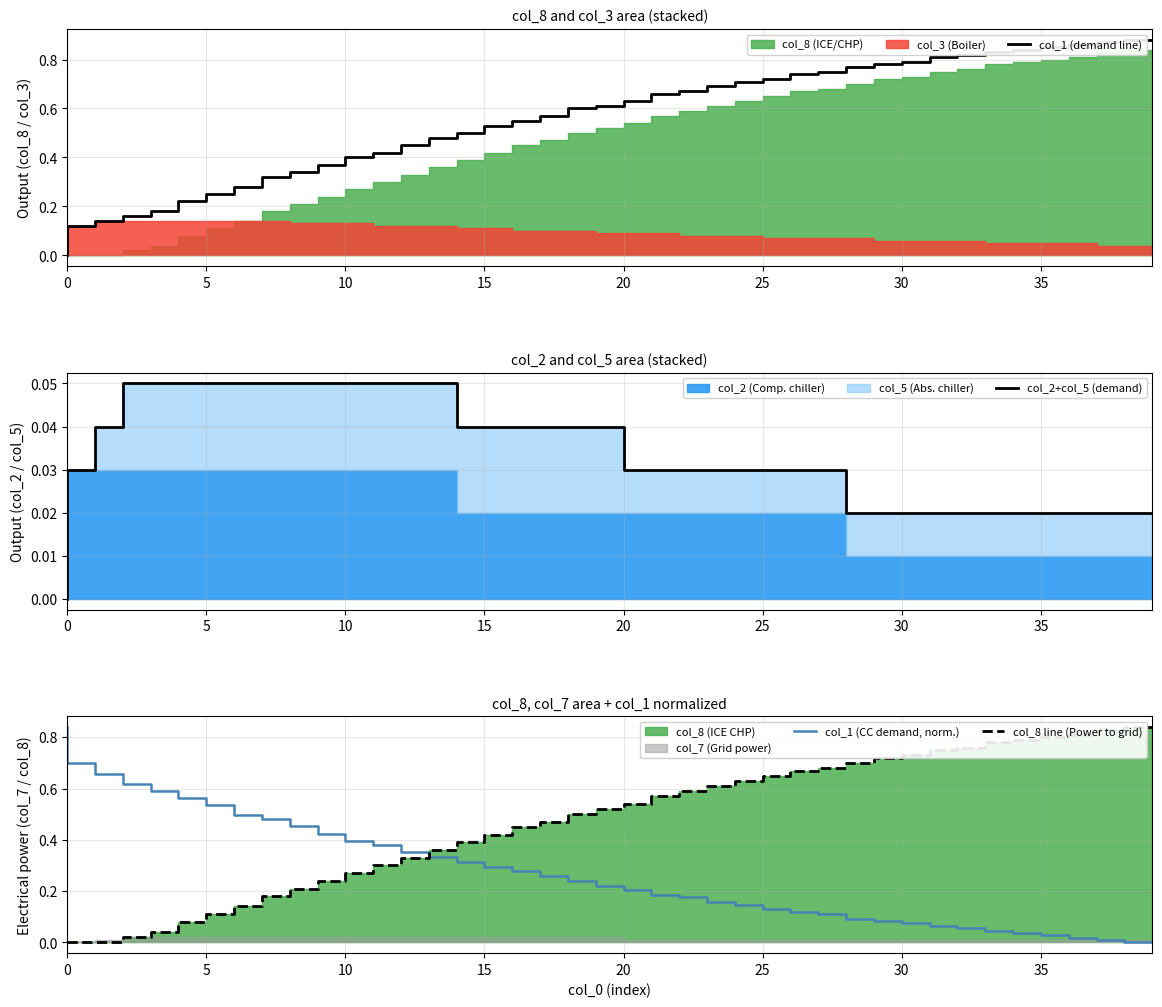

How many positive values does the col_1 (demand line) series have?

39